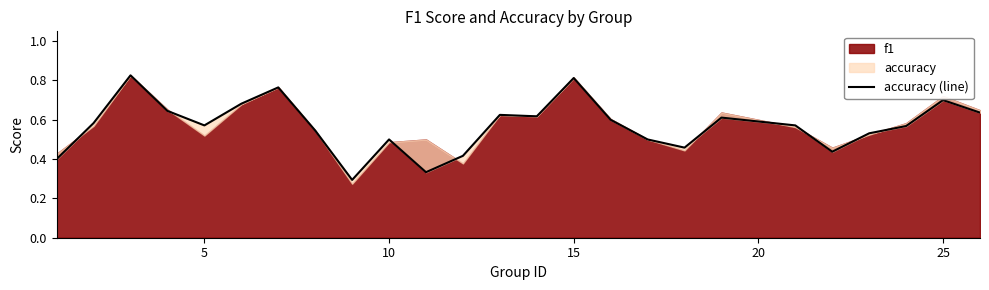

Is it true that the value at 5 is 0.9?

False